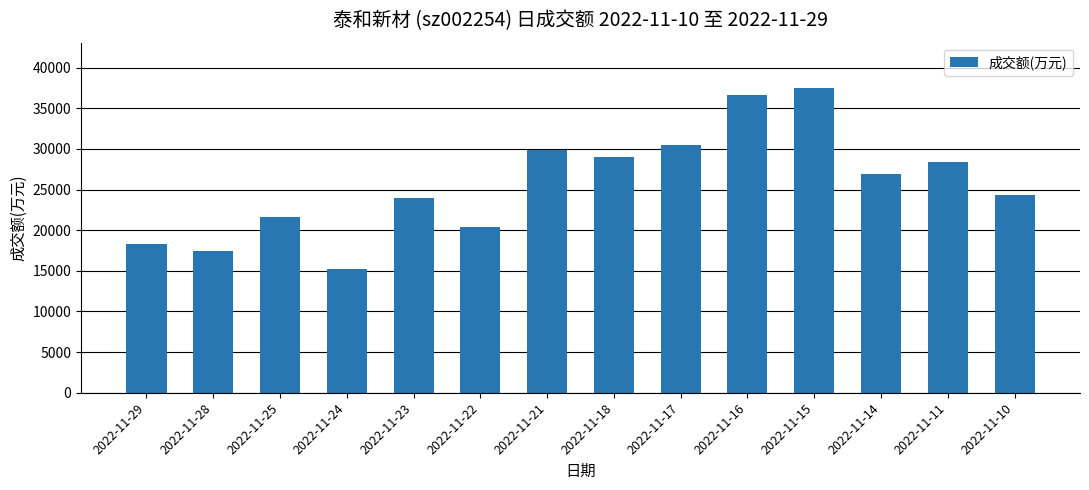

What is the change in value from 2022-11-21 to 2022-11-18?

-805